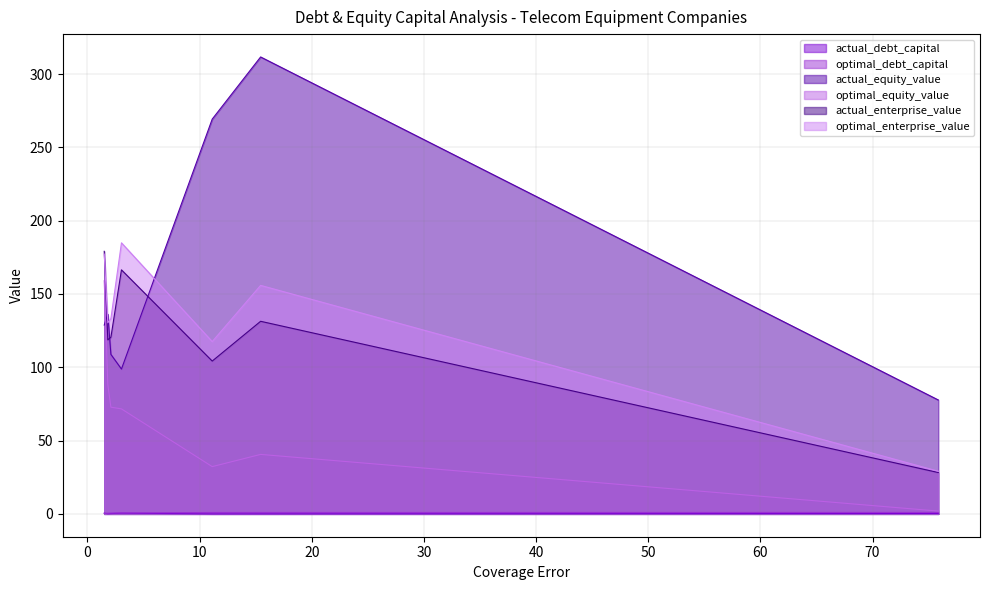

True or false: optimal_enterprise_value and optimal_equity_value intersect in this chart.

False